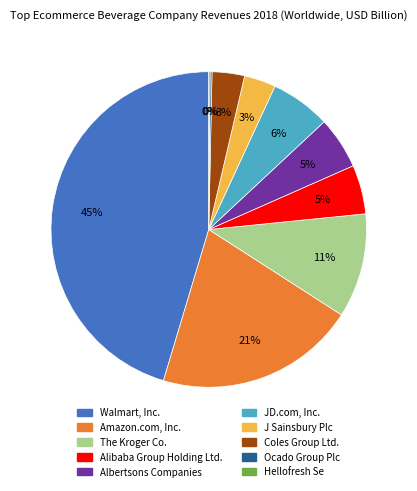

Is Alibaba Group Holding Ltd. the majority of the pie?

No